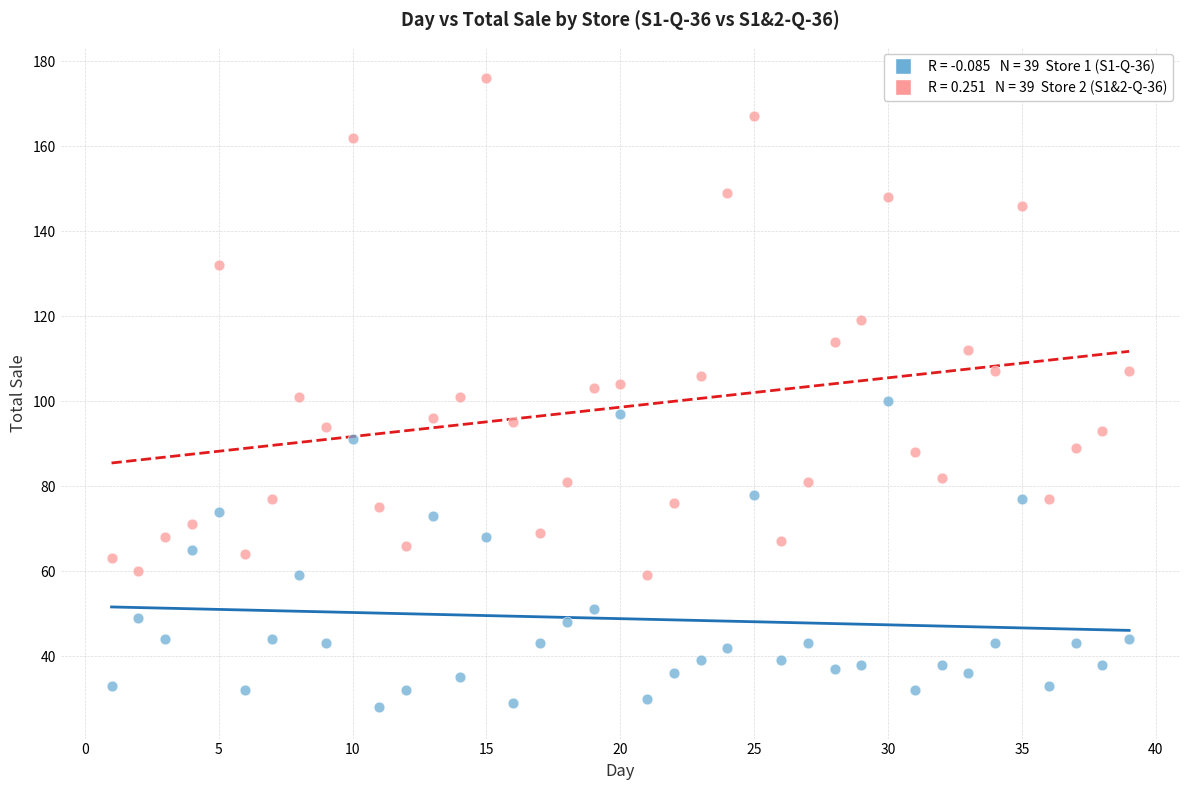

Across all data points, what is the range of X values (max minus min)?

38